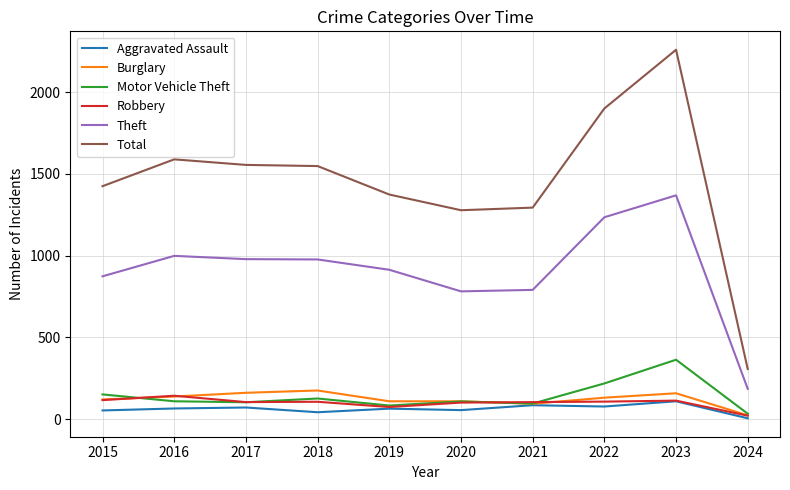

Which label corresponds to the smallest value in the chart?

2024